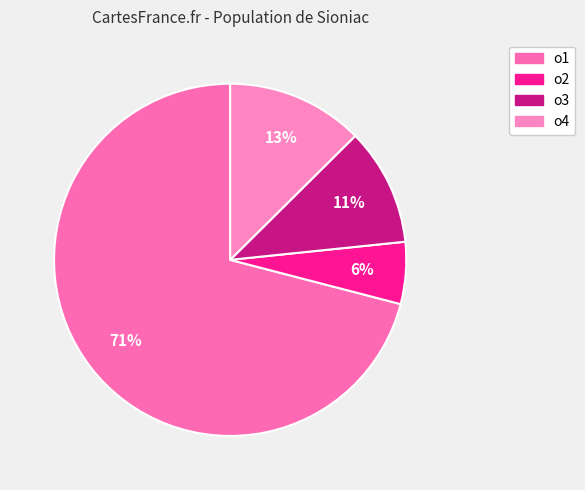

True or false: o3 accounts for 11% of the total.

True